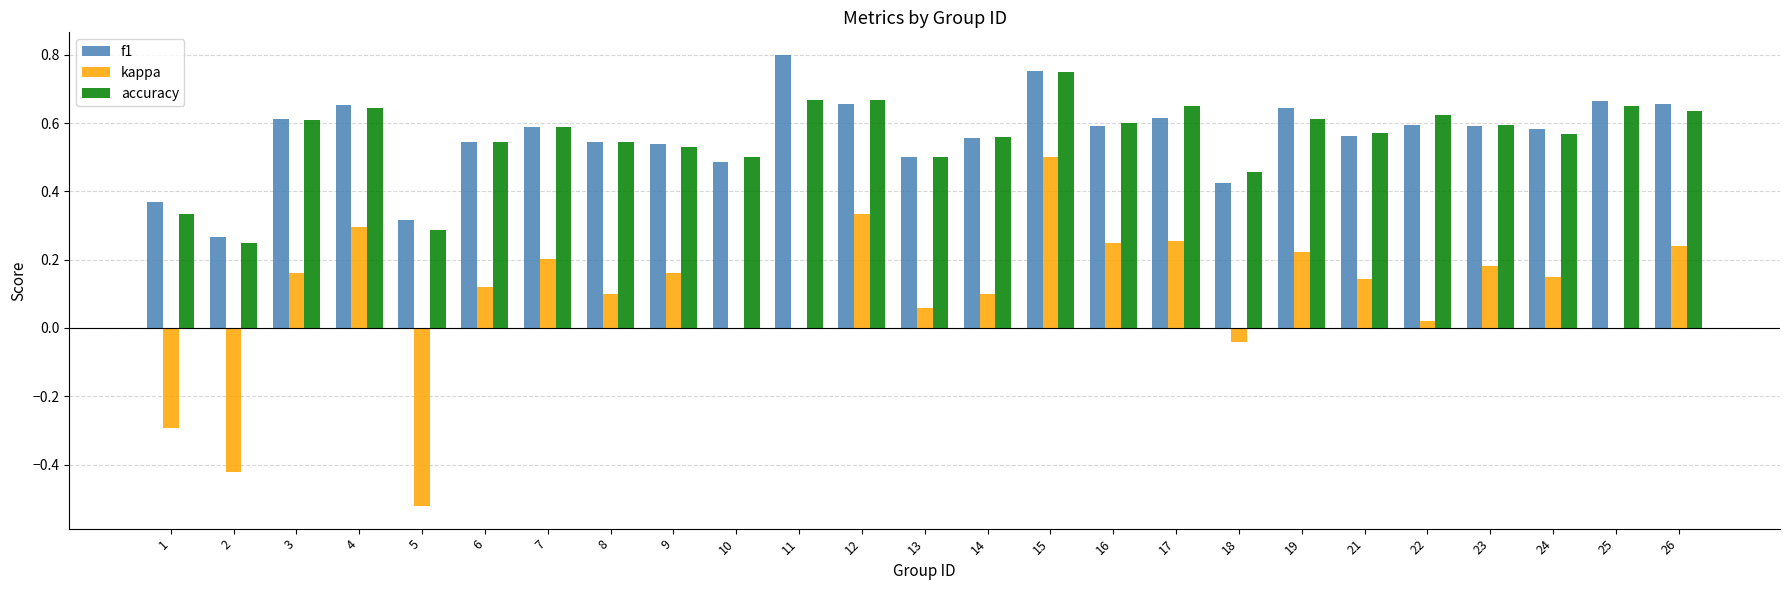

The value of accuracy at 3 is 0.6. True or false?

True